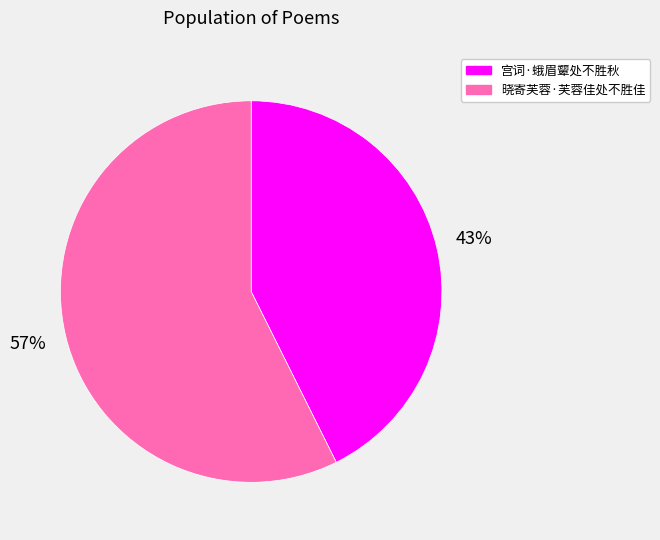

To the nearest percent, what is the combined percentage of 宫词·蛾眉颦处不胜秋 and 晓寄芙蓉·芙蓉佳处不胜佳?

100%